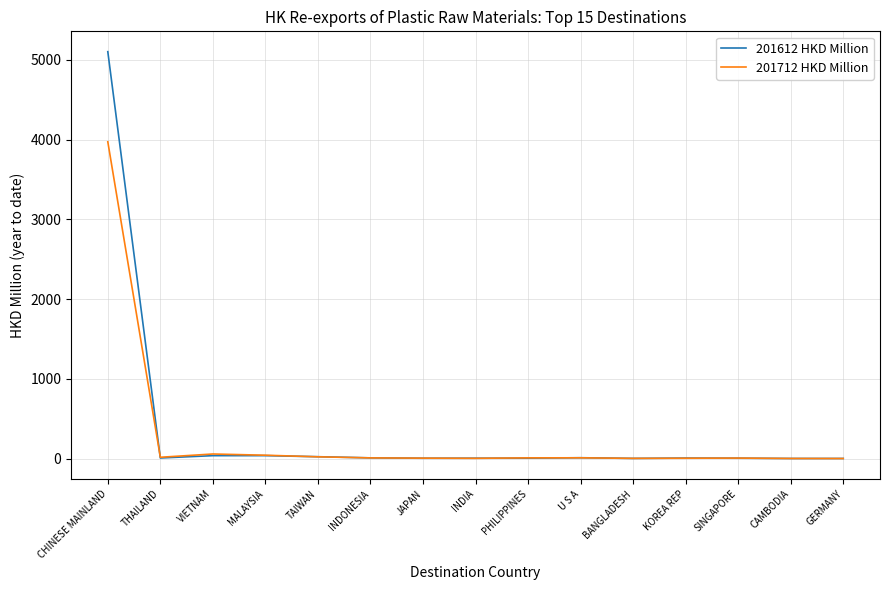

Count the number of data series in this chart.

2